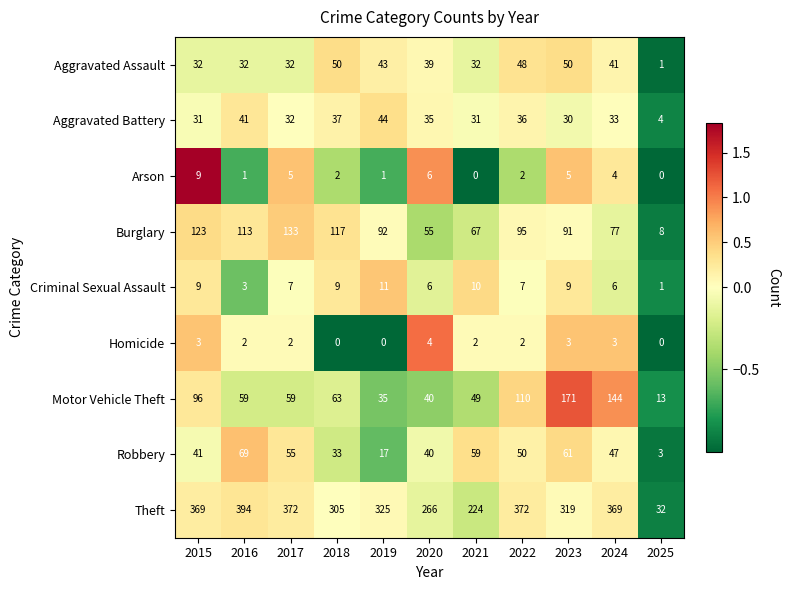

Which series has the largest total across all categories?

Theft